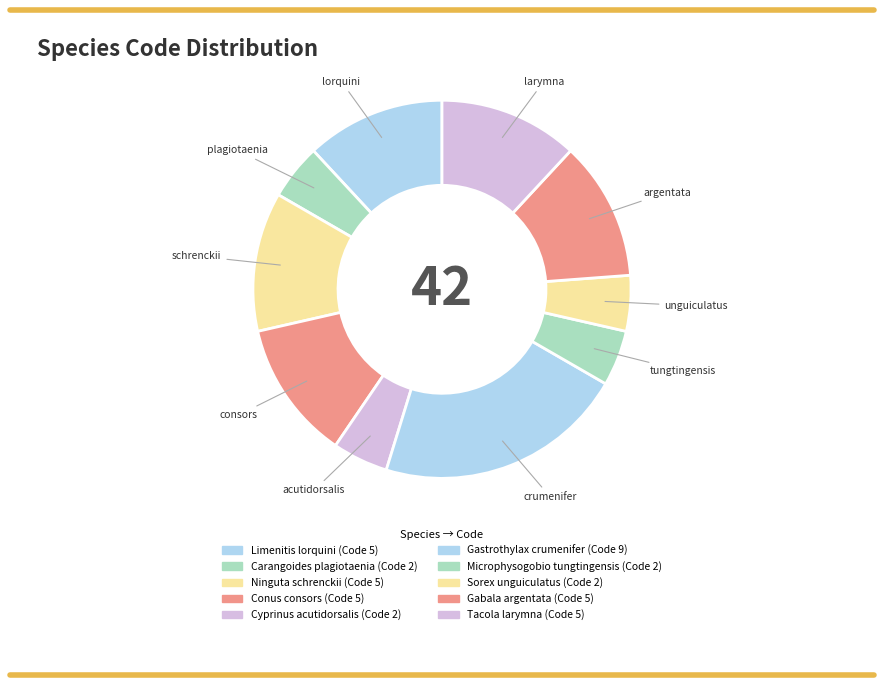

The unguiculatus slice represents 5% of the pie. True or false?

True